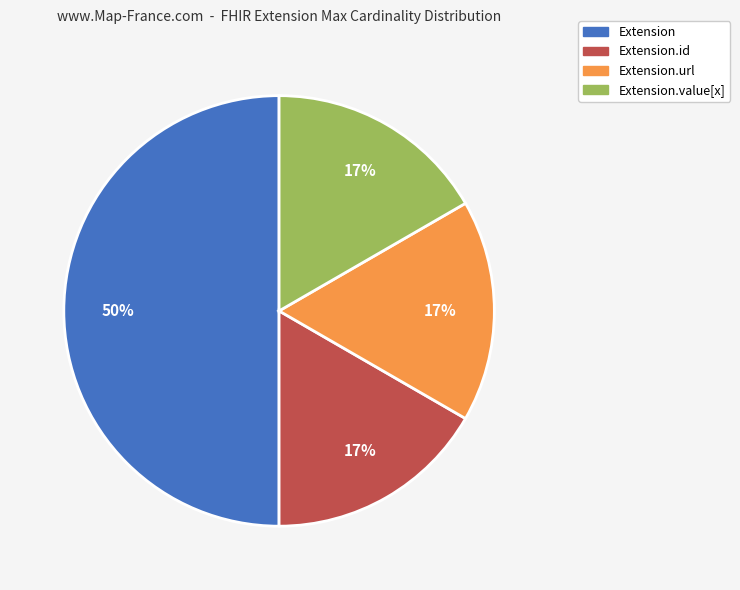

To the nearest percent, what is the difference between the largest and smallest slice percentages?

33%